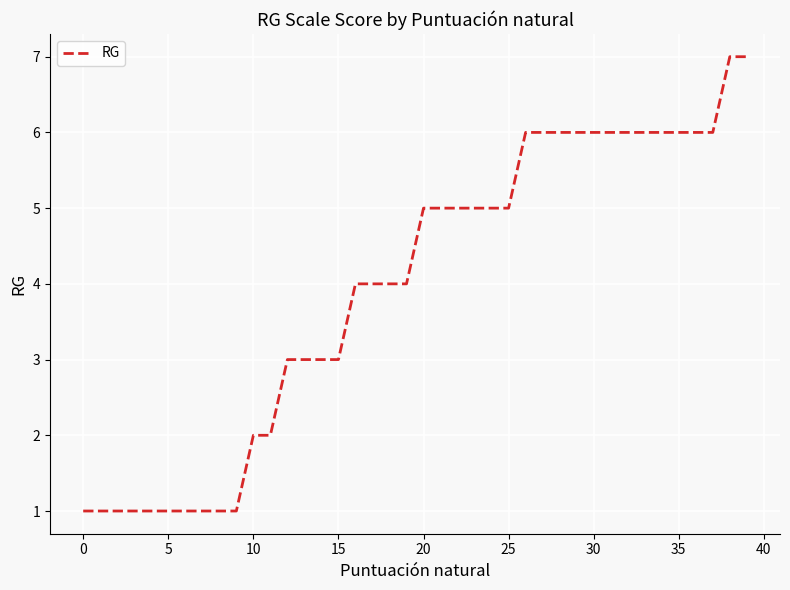

What is the difference between the maximum and minimum values?

6